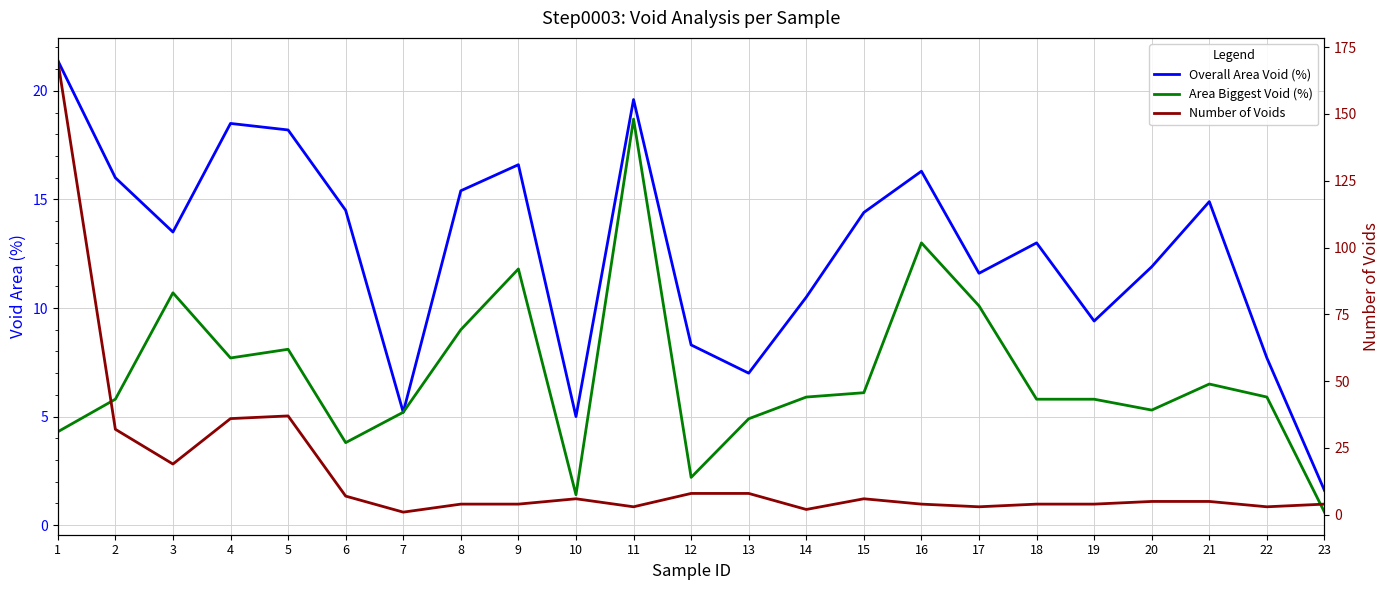

Is it true that Overall Area Void (%) equals 7.0 at 13?

True